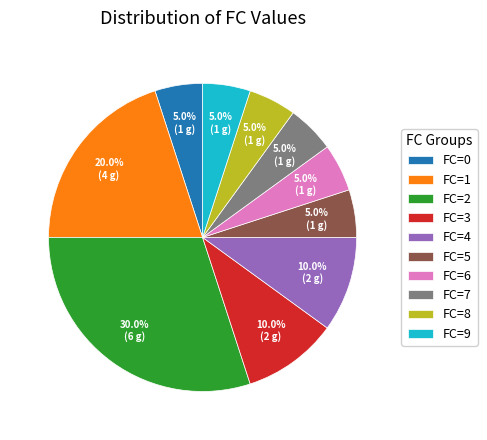

Which slice is the largest?

FC=2